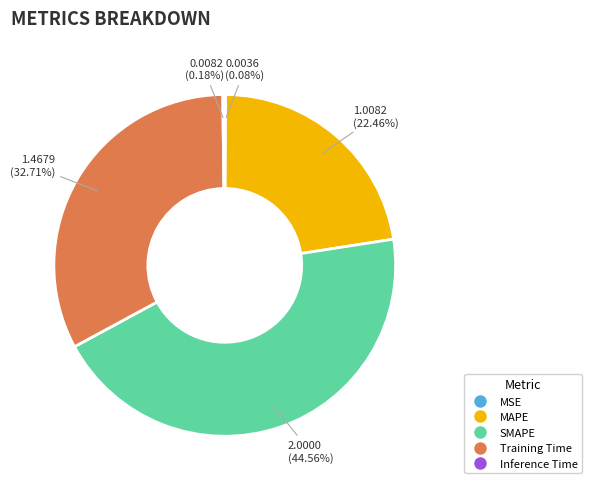

Combined, do MAPE and Training Time account for over 50%?

Yes